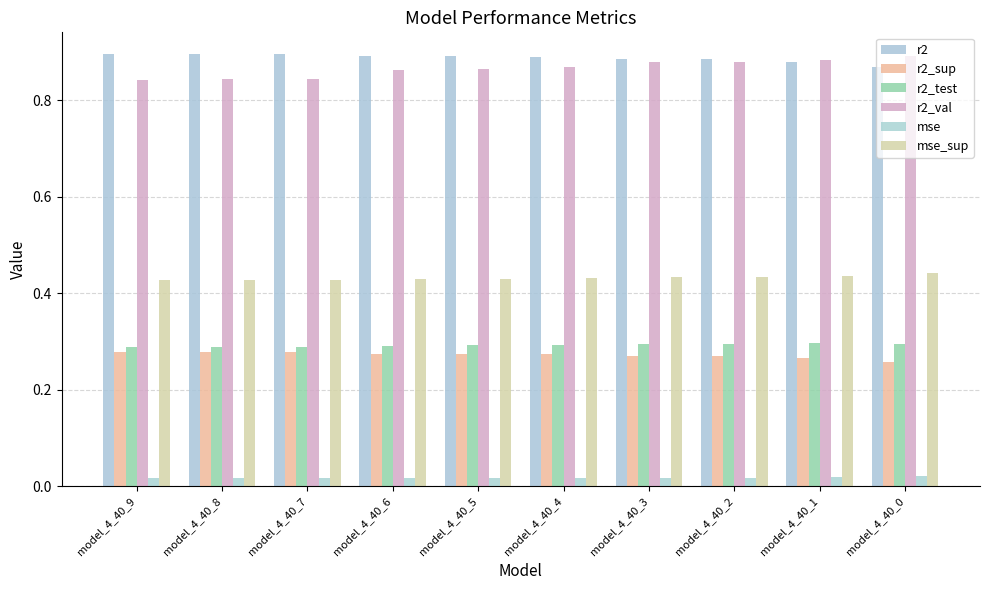

Reading left to right, what are all the values shown in this chart?

r2: model_4_40_9=0.9	model_4_40_8=0.9	model_4_40_7=0.9	model_4_40_6=0.9	model_4_40_5=0.9	model_4_40_4=0.9	model_4_40_3=0.9	model_4_40_2=0.9	model_4_40_1=0.9	model_4_40_0=0.9
r2_sup: model_4_40_9=0.3	model_4_40_8=0.3	model_4_40_7=0.3	model_4_40_6=0.3	model_4_40_5=0.3	model_4_40_4=0.3	model_4_40_3=0.3	model_4_40_2=0.3	model_4_40_1=0.3	model_4_40_0=0.3
r2_test: model_4_40_9=0.3	model_4_40_8=0.3	model_4_40_7=0.3	model_4_40_6=0.3	model_4_40_5=0.3	model_4_40_4=0.3	model_4_40_3=0.3	model_4_40_2=0.3	model_4_40_1=0.3	model_4_40_0=0.3
r2_val: model_4_40_9=0.8	model_4_40_8=0.8	model_4_40_7=0.8	model_4_40_6=0.9	model_4_40_5=0.9	model_4_40_4=0.9	model_4_40_3=0.9	model_4_40_2=0.9	model_4_40_1=0.9	model_4_40_0=0.9
mse: model_4_40_9=0.0	model_4_40_8=0.0	model_4_40_7=0.0	model_4_40_6=0.0	model_4_40_5=0.0	model_4_40_4=0.0	model_4_40_3=0.0	model_4_40_2=0.0	model_4_40_1=0.0	model_4_40_0=0.0
mse_sup: model_4_40_9=0.4	model_4_40_8=0.4	model_4_40_7=0.4	model_4_40_6=0.4	model_4_40_5=0.4	model_4_40_4=0.4	model_4_40_3=0.4	model_4_40_2=0.4	model_4_40_1=0.4	model_4_40_0=0.4